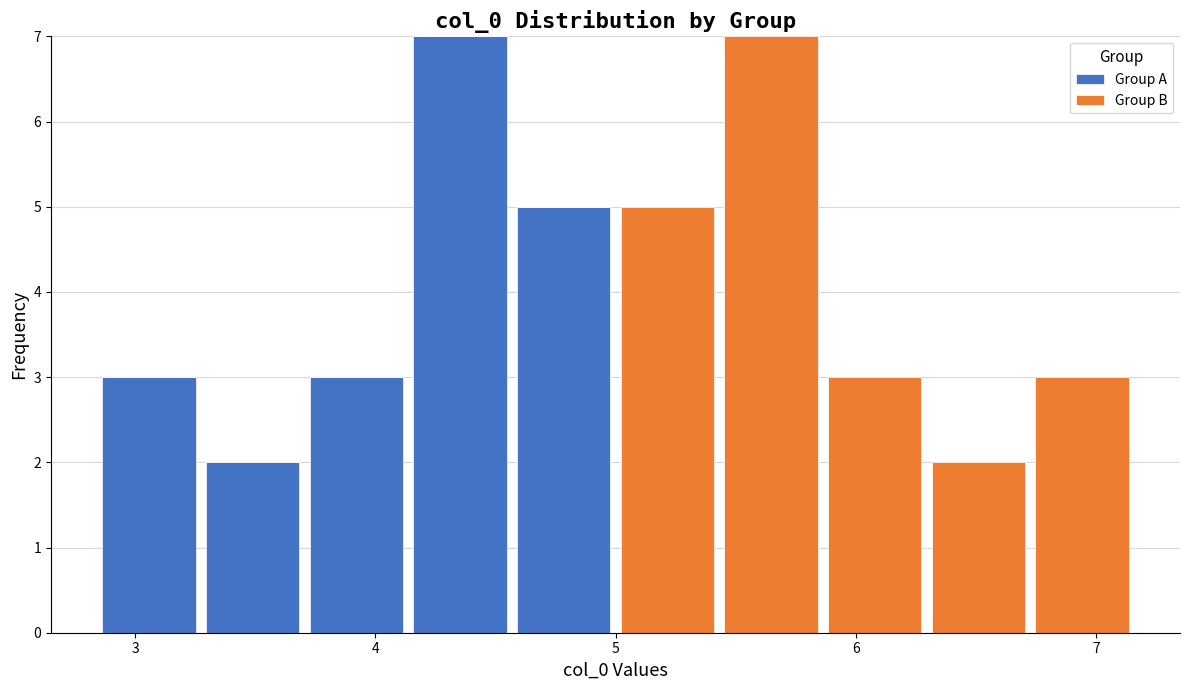

Reading left to right, list every stacked bar in this chart as the range it spans on the x-axis followed by its total height. Neither the bar edges nor the heights are printed on the chart, so give them approximately, as read against the axes.

2.8 to 3.3: 3
3.3 to 3.7: 2
3.7 to 4.1: 3
4.1 to 4.6: 7
4.6 to 5.0: 5
5.0 to 5.4: 5
5.4 to 5.9: 7
5.9 to 6.3: 3
6.3 to 6.7: 2
6.7 to 7.2: 3